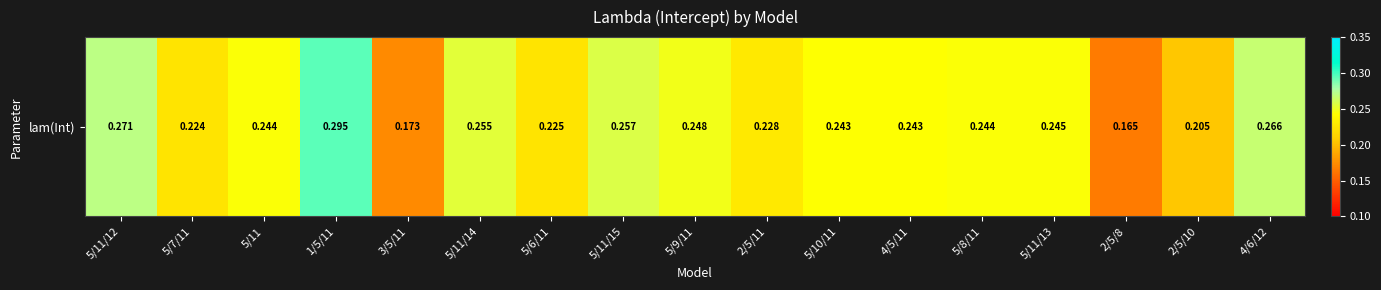

What is the difference between the second highest and minimum values?

0.1